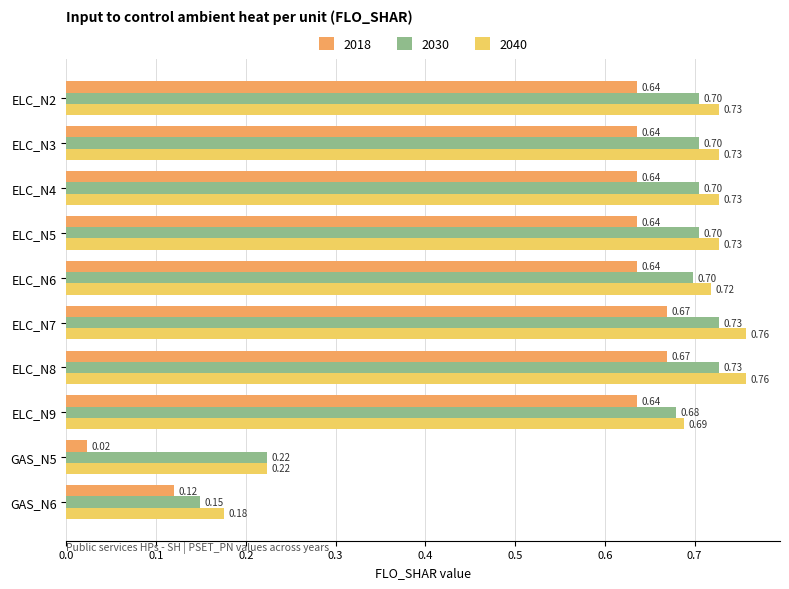

At which label is 2040 closest to 0?

GAS_N6